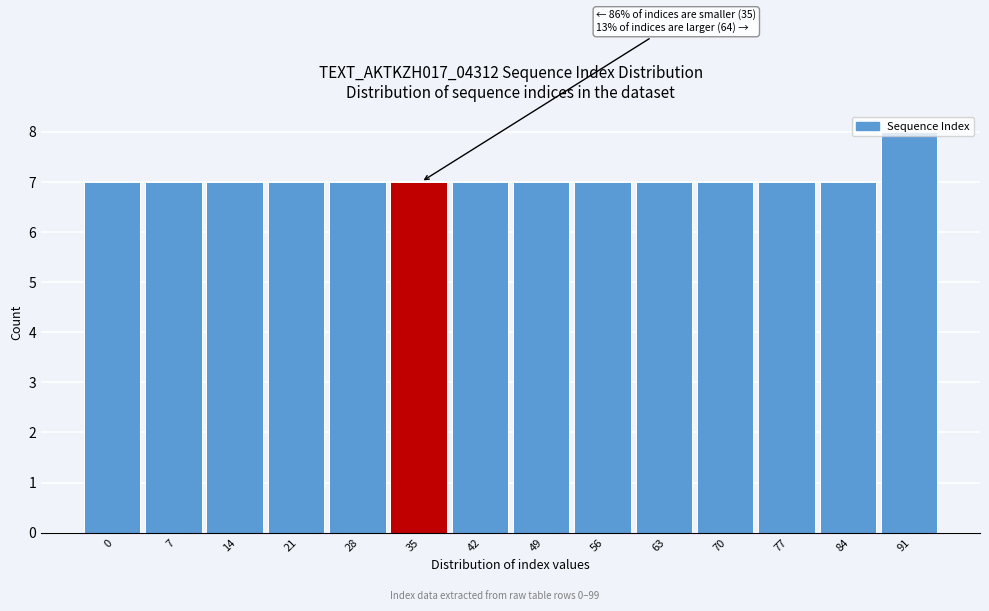

The value at 0 is 7. True or false?

True